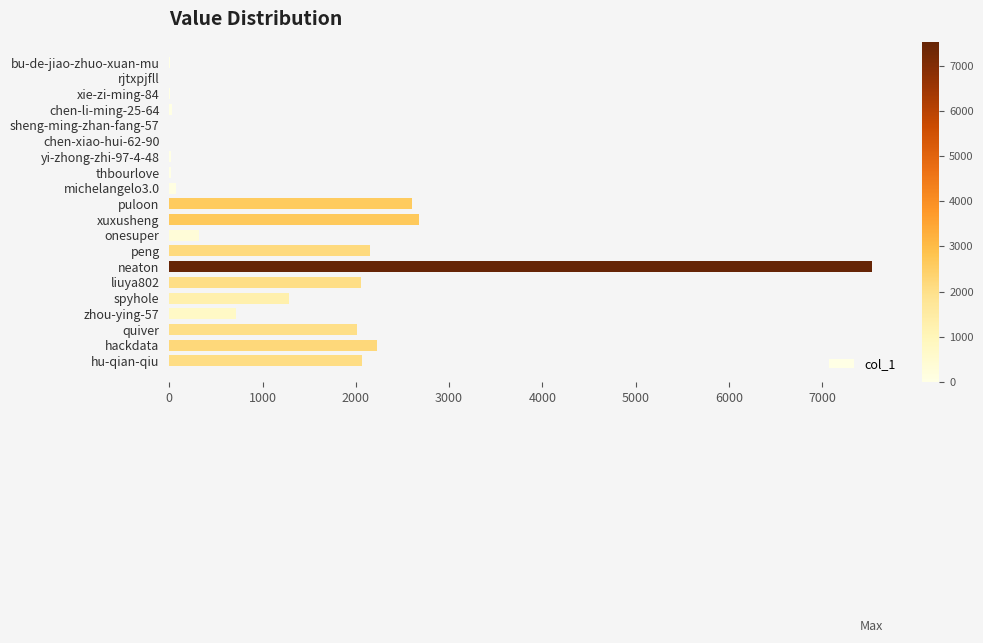

What is the sum of all values?

25786